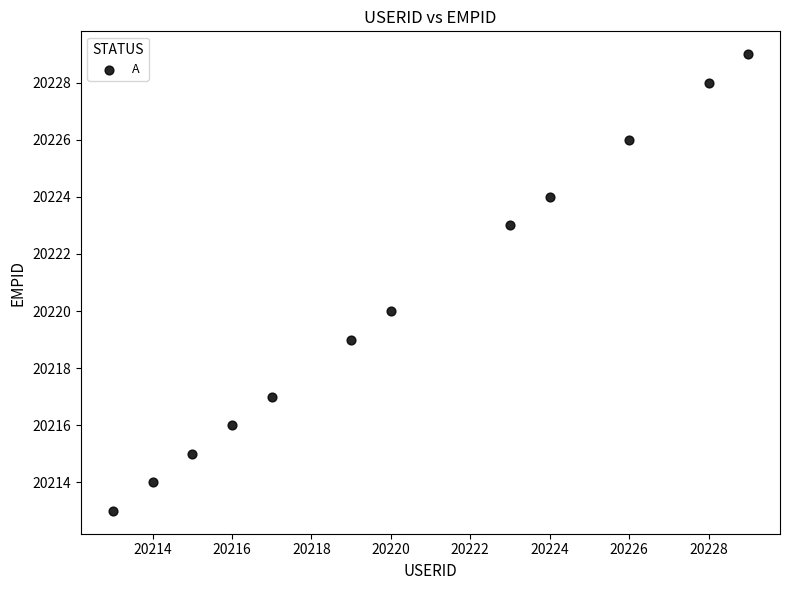

What is the average X value?

20220